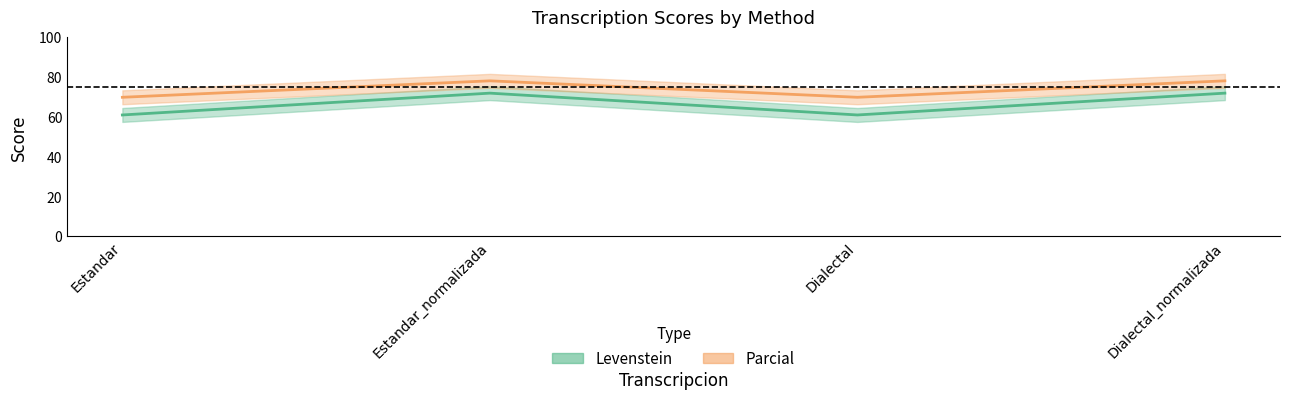

Rank the series at Estandar from highest to lowest value.

Parcial, Levenstein